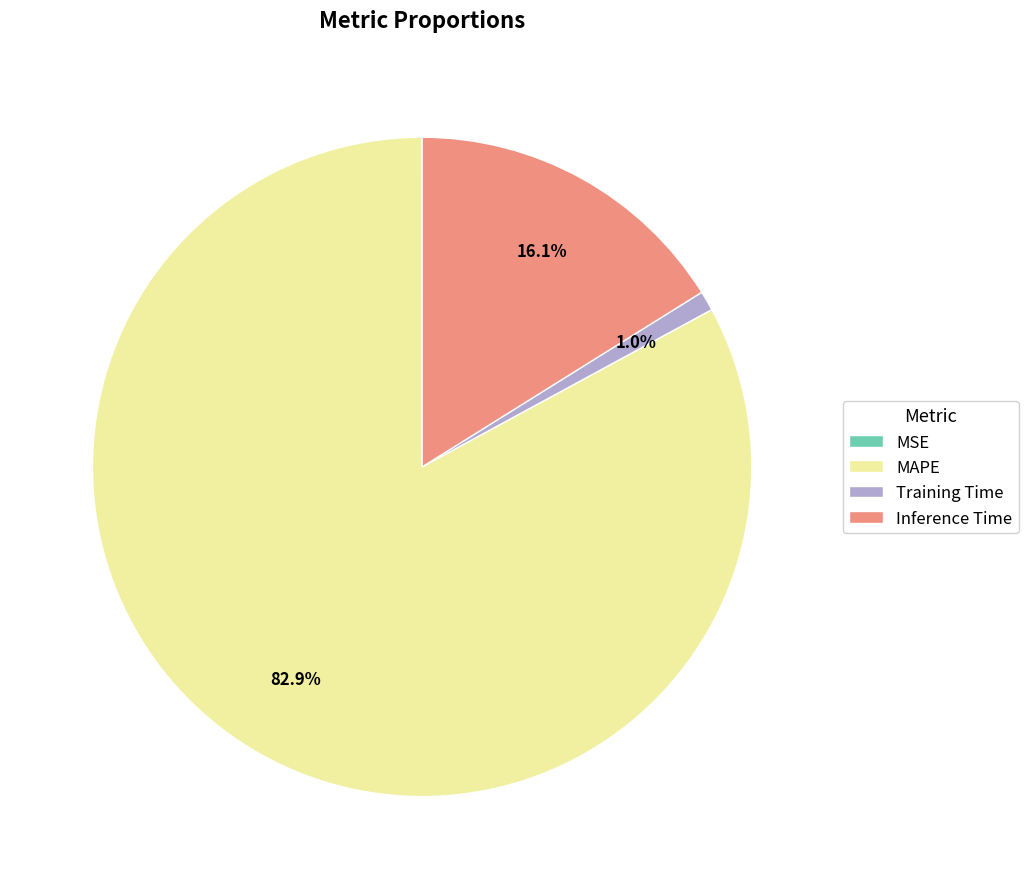

Is Training Time the majority of the pie?

No